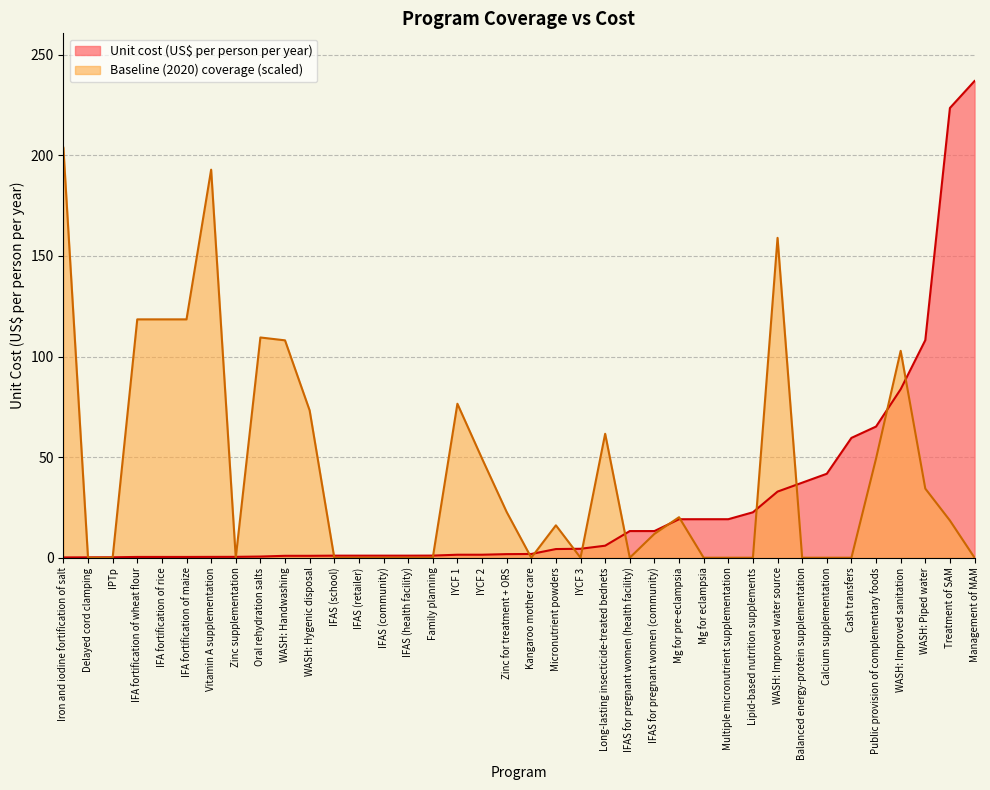

Which has a higher value, Long-lasting insecticide-treated bednets or Lipid-based nutrition supplements?

Lipid-based nutrition supplements